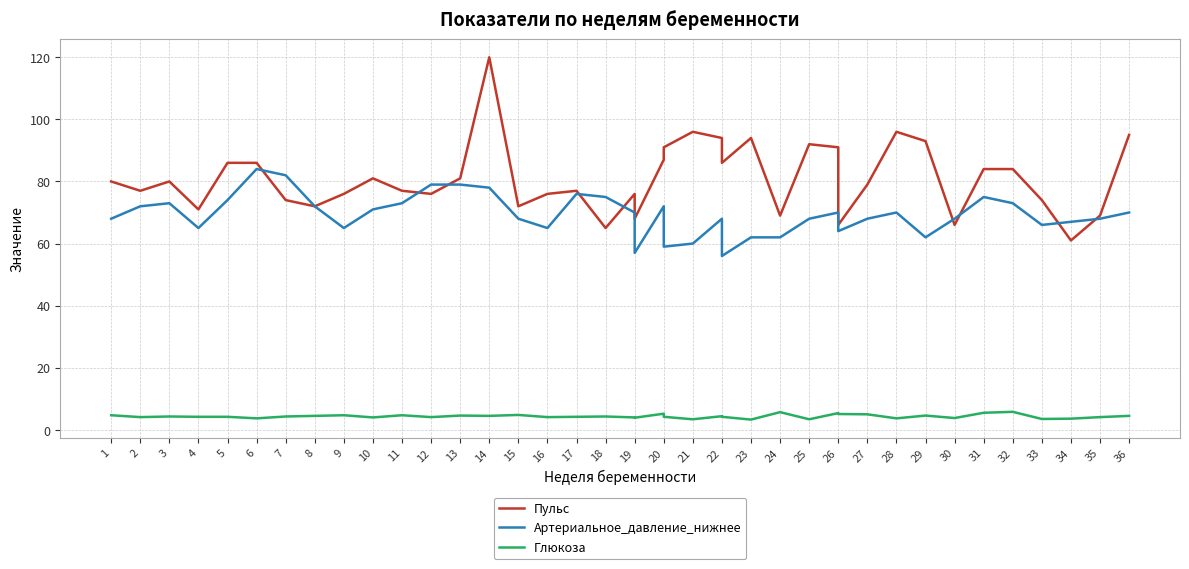

True or false: Артериальное_давление_нижнее has more than 2 points higher than both neighbors.

True